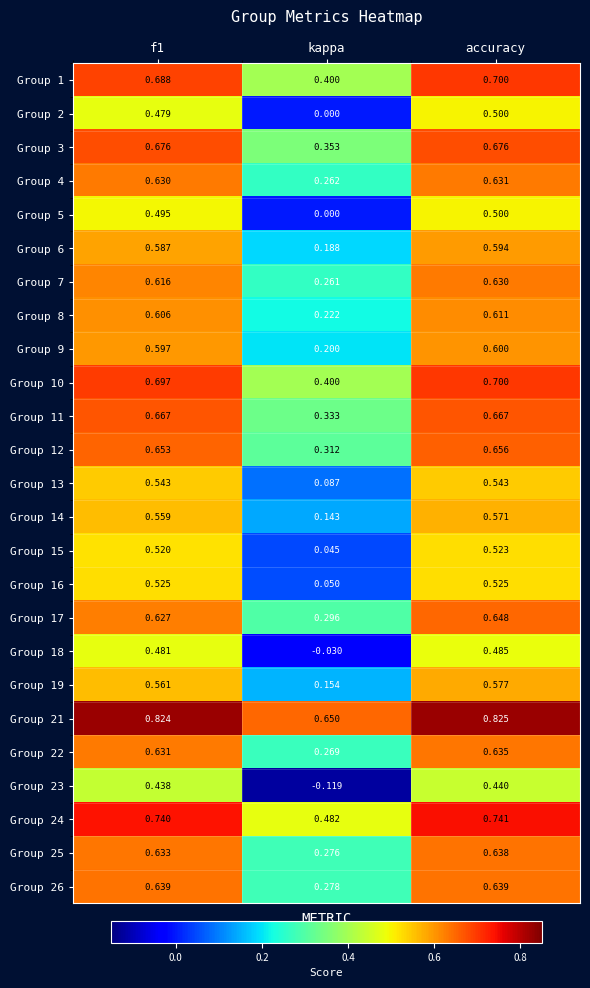

Which category has the highest value across all series?

accuracy